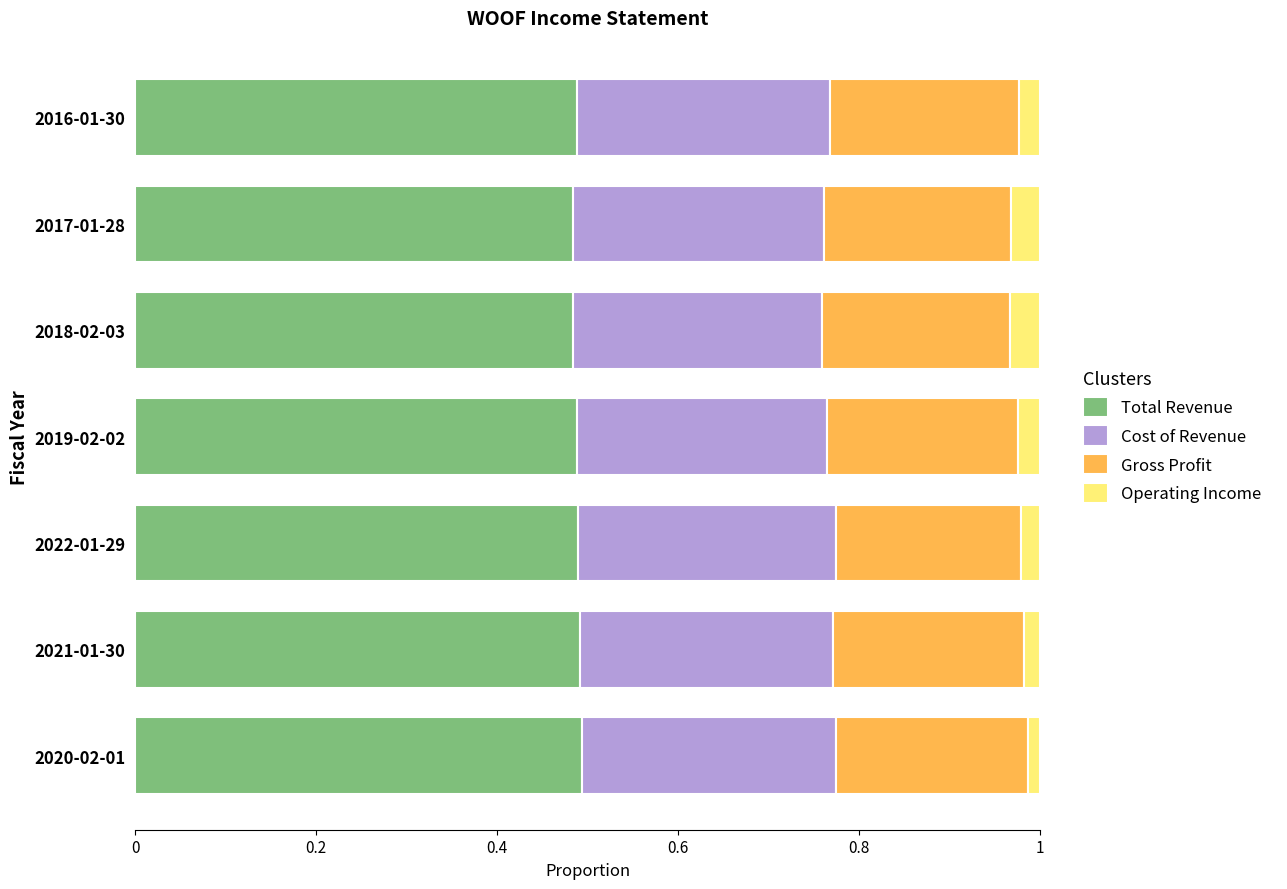

What is the total value across all series at 2018-02-03?

1.0